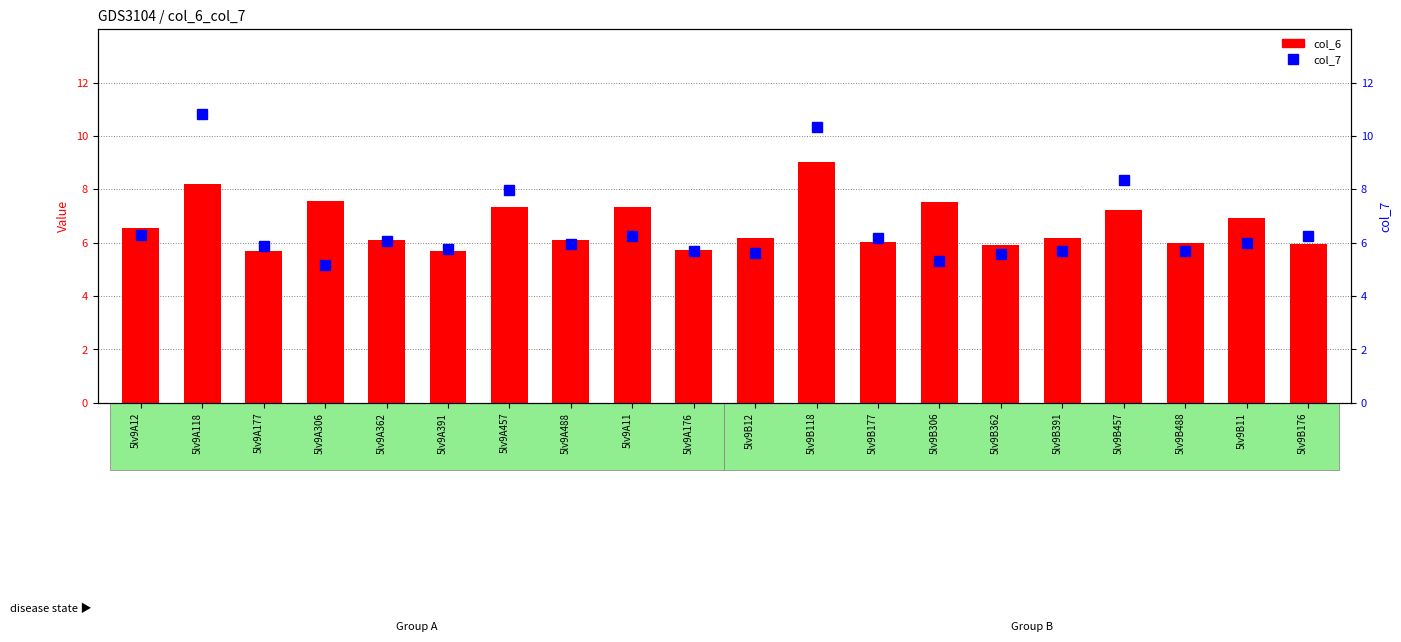

What is the label of the 2nd bar from the right?

5lv9B11